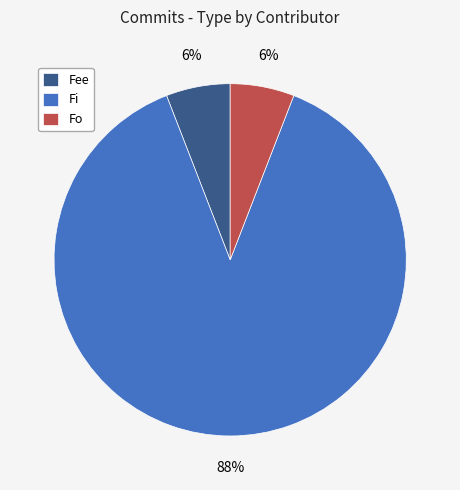

To the nearest percent, what percentage of the pie is Fi?

88%